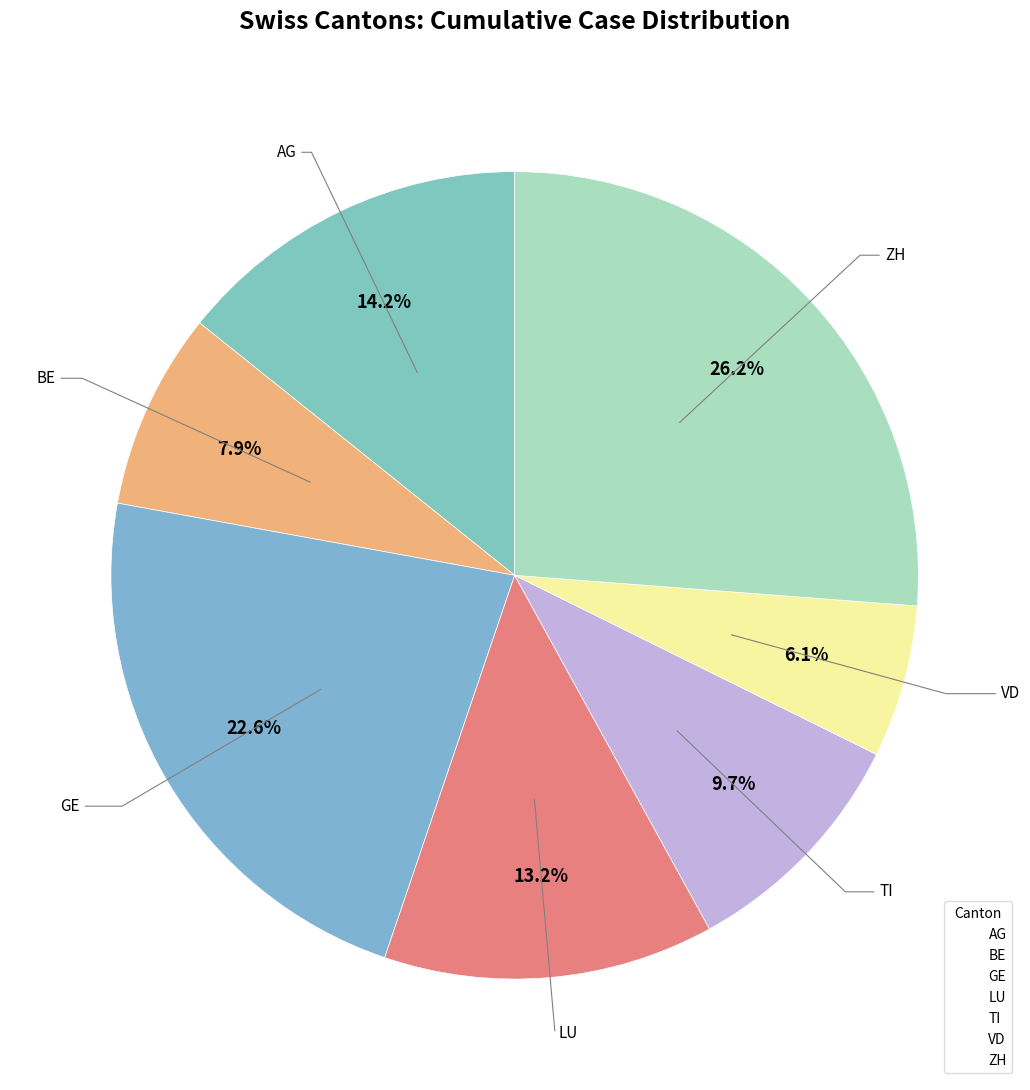

To the nearest percent, what is the difference between the TI and VD slice percentages?

4%